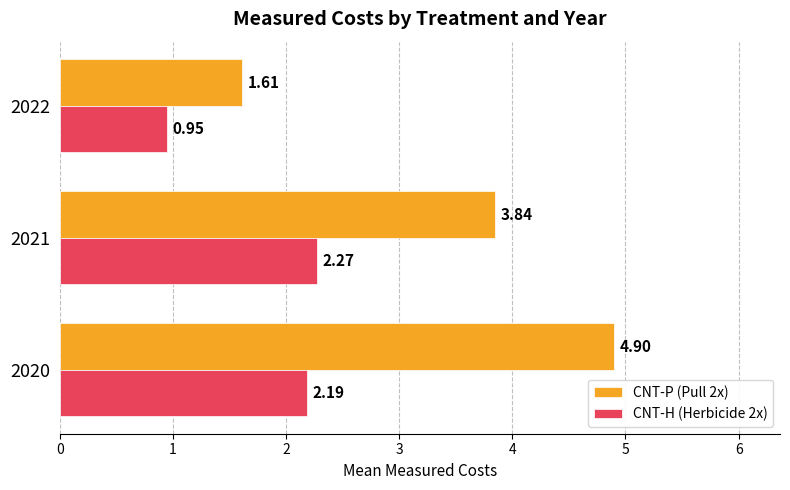

List the series in order of their peak value, lowest first.

CNT-H (Herbicide 2x), CNT-P (Pull 2x)